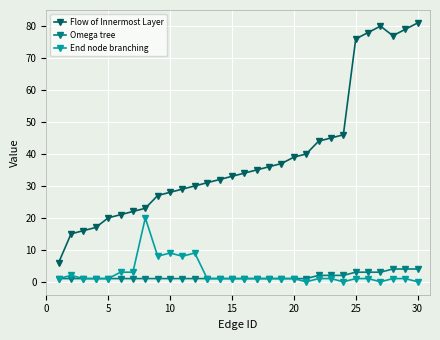

Which series has the widest spread of values?

Flow of Innermost Layer